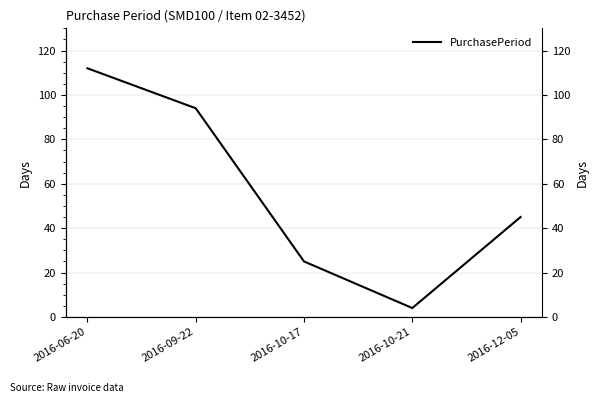

How many lines are shown in the chart?

1